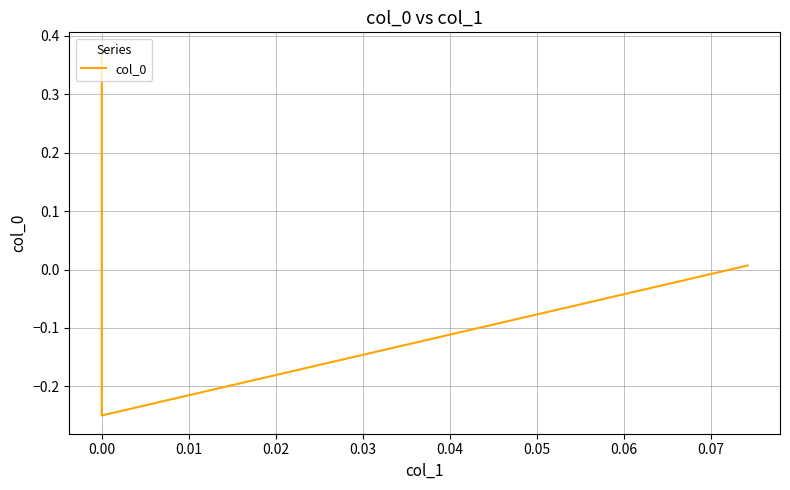

How many values exceed 0?

2